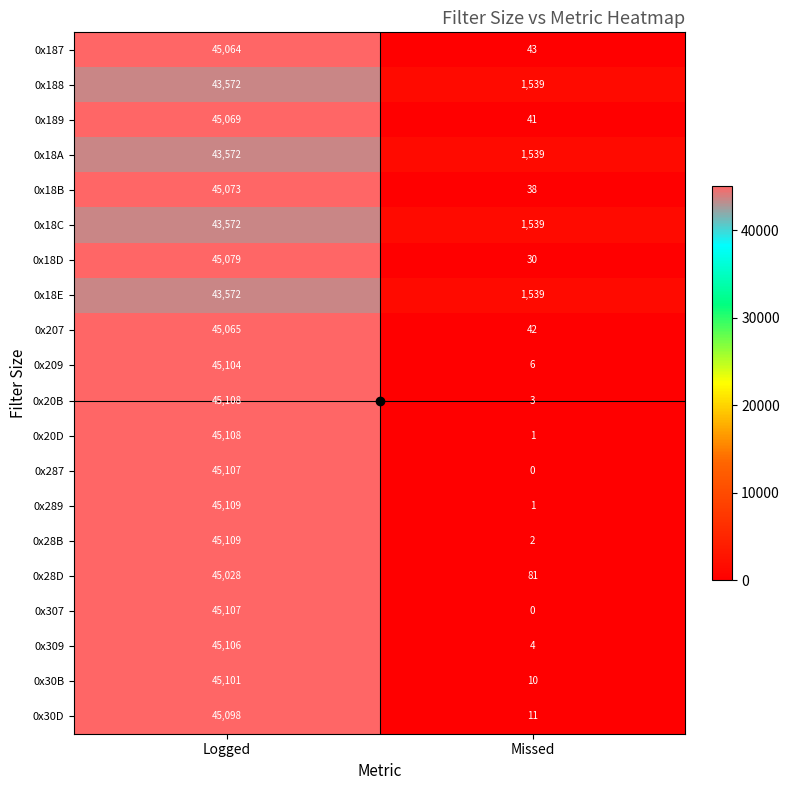

Read the 0x18B value at Logged.

45073